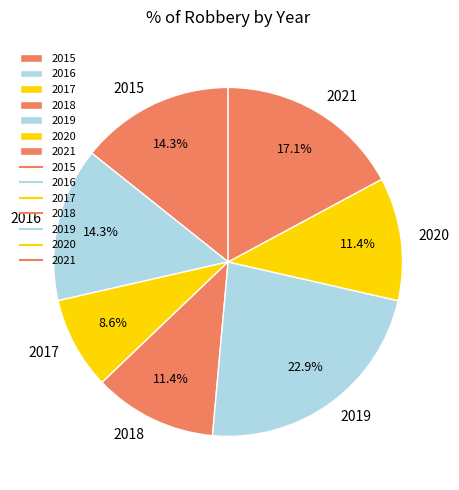

To the nearest percent, what is the difference between the largest and smallest slice percentages?

14%